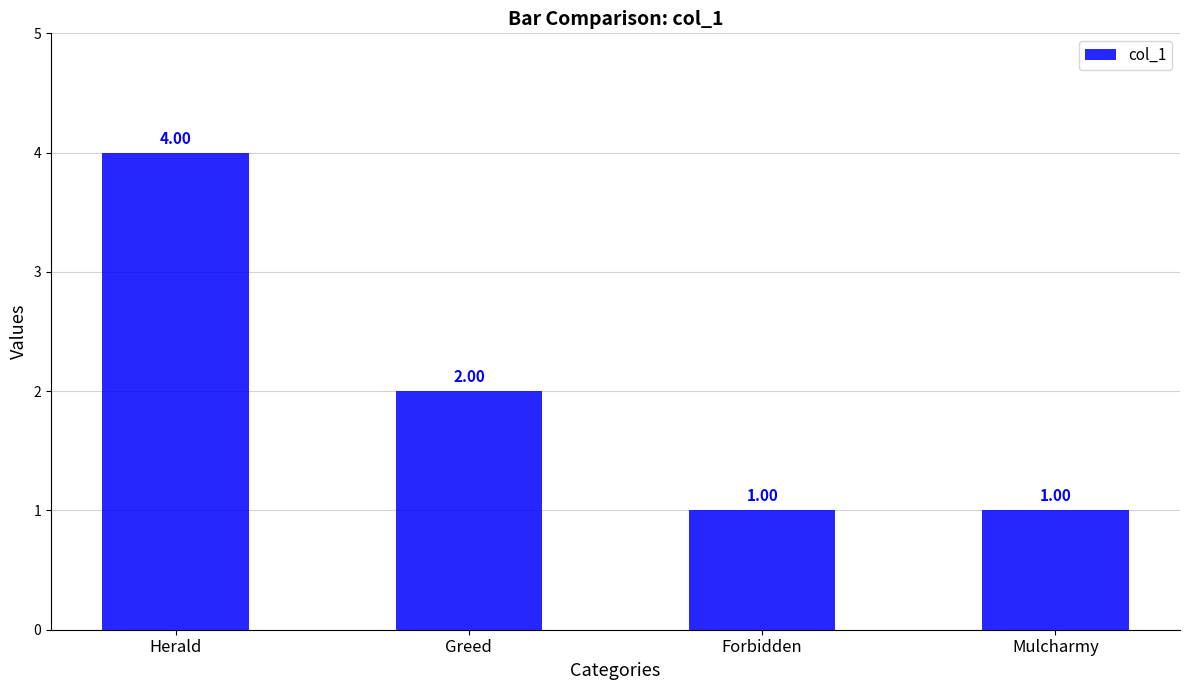

Between Herald and Mulcharmy, which is larger?

Herald